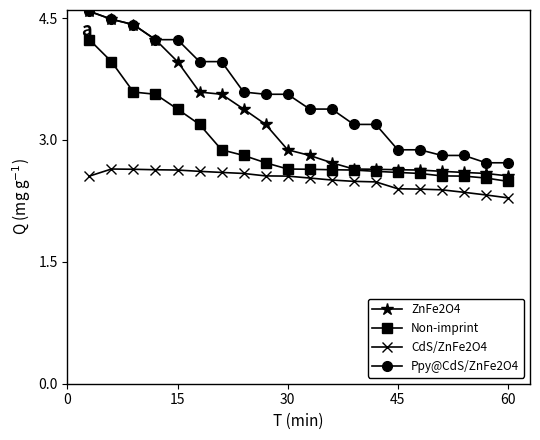

What is the maximum value for Ppy@CdS/ZnFe2O4?

4.6